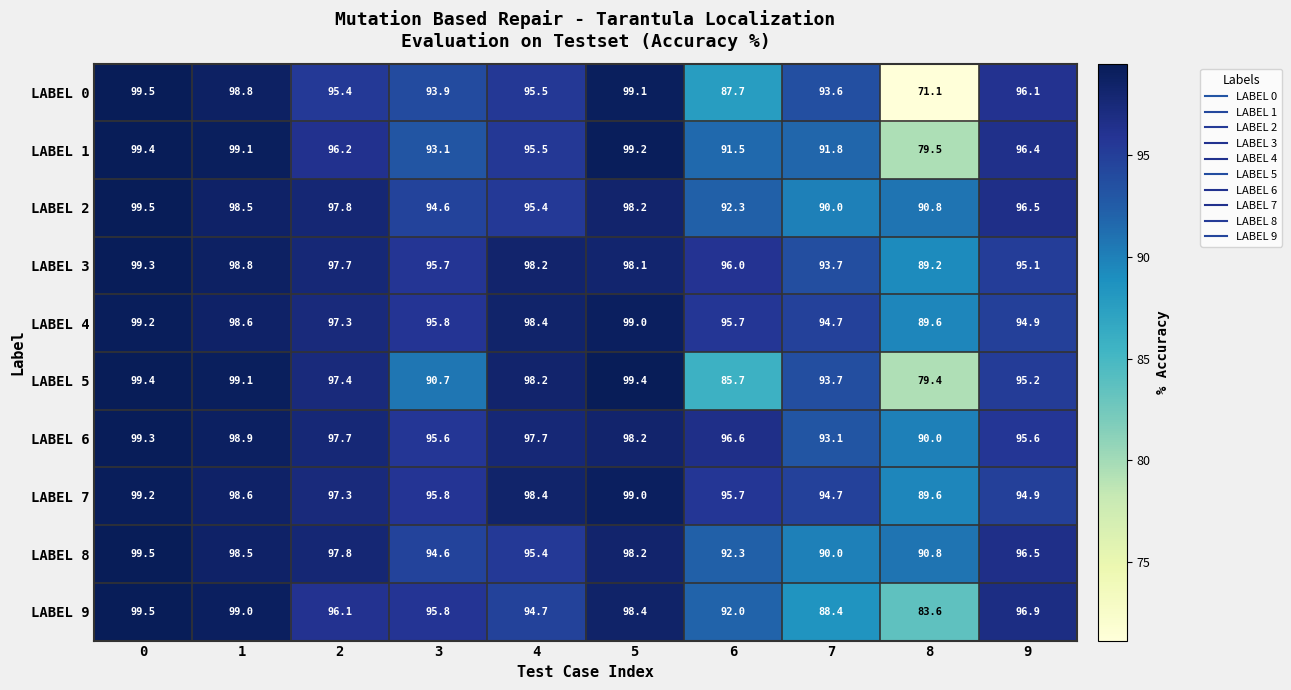

Is it true that LABEL 9 equals 94.7 at 4?

True